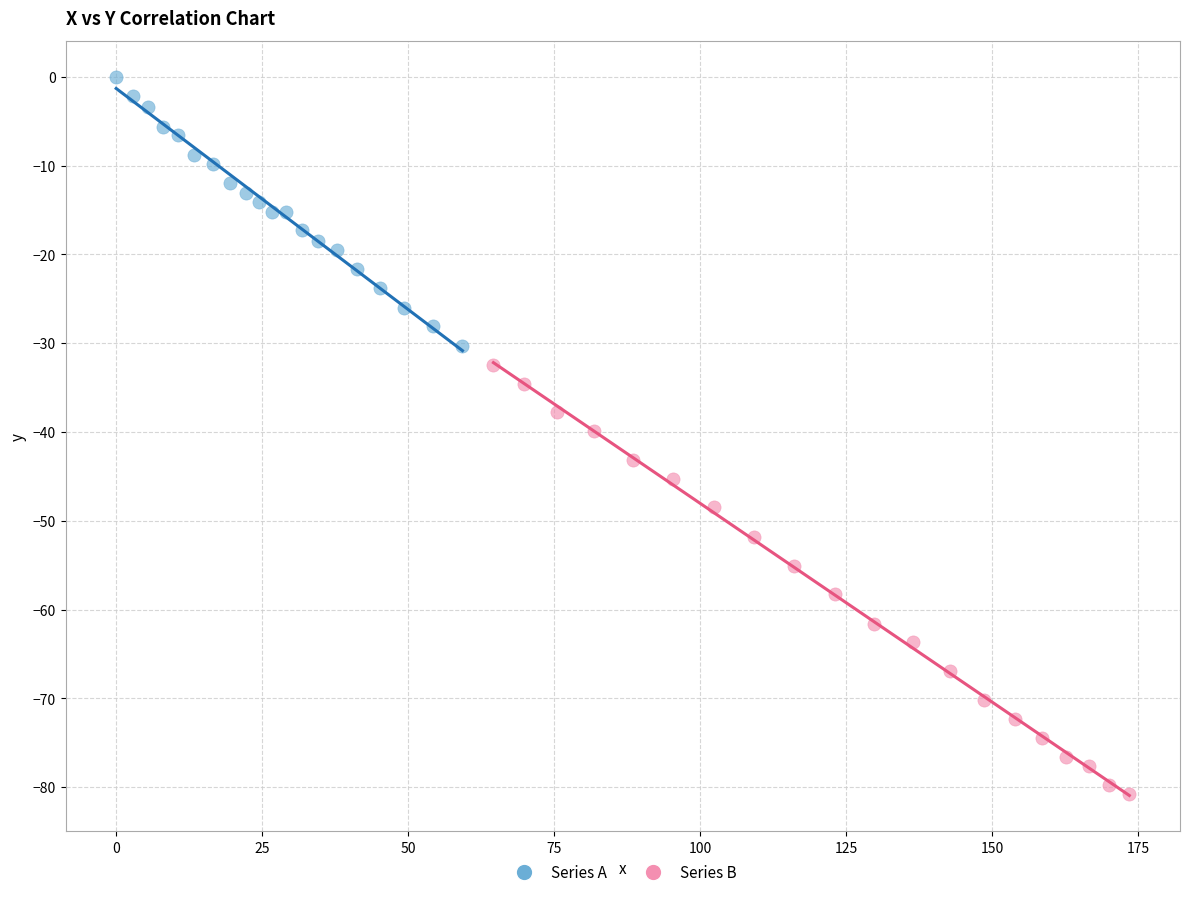

Which series contains the highest Y value?

Series A